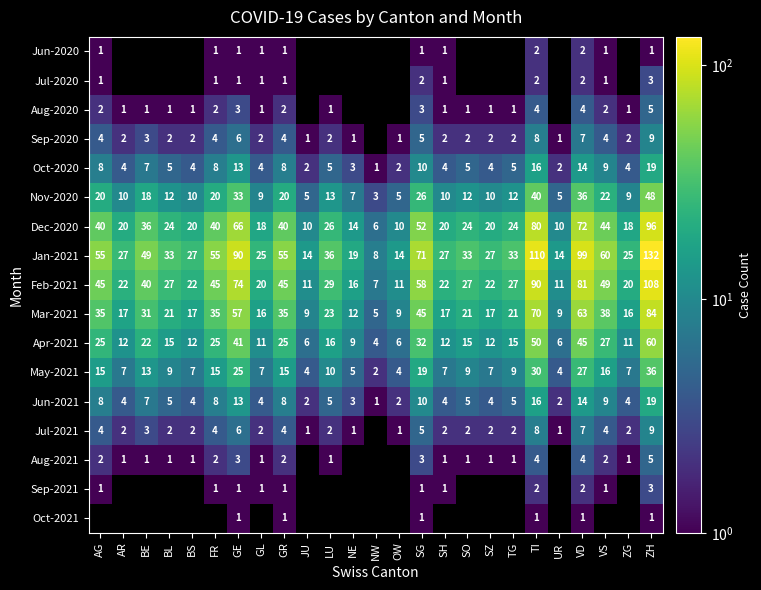

Which category has the lowest value in the Jan-2021 series?

NW